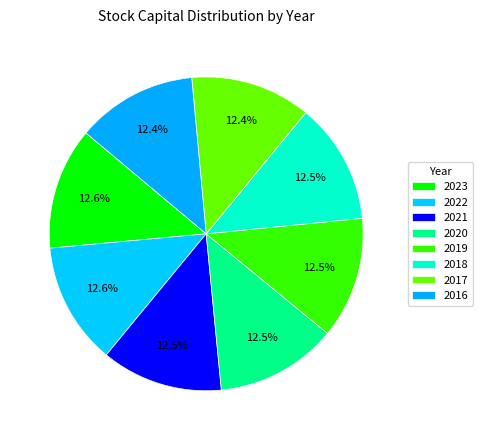

What is the change in value from 2022 to 2021?

-0.1